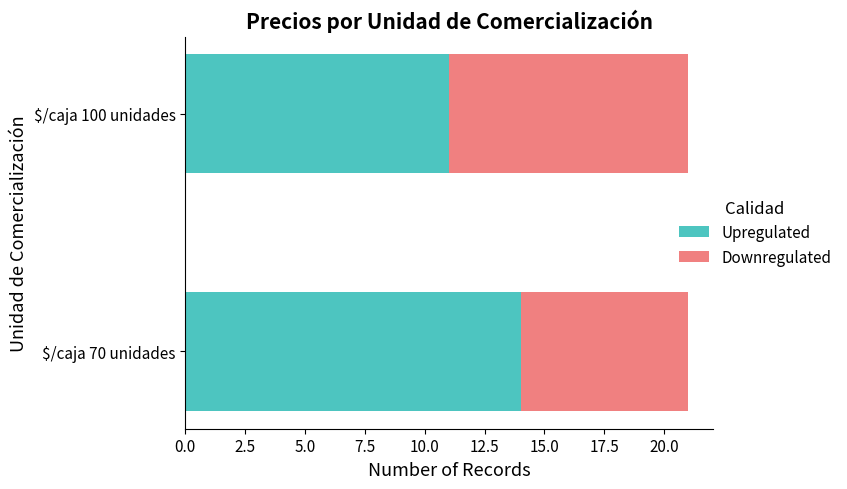

Where is Upregulated nearest to the value 12?

$/caja 100 unidades